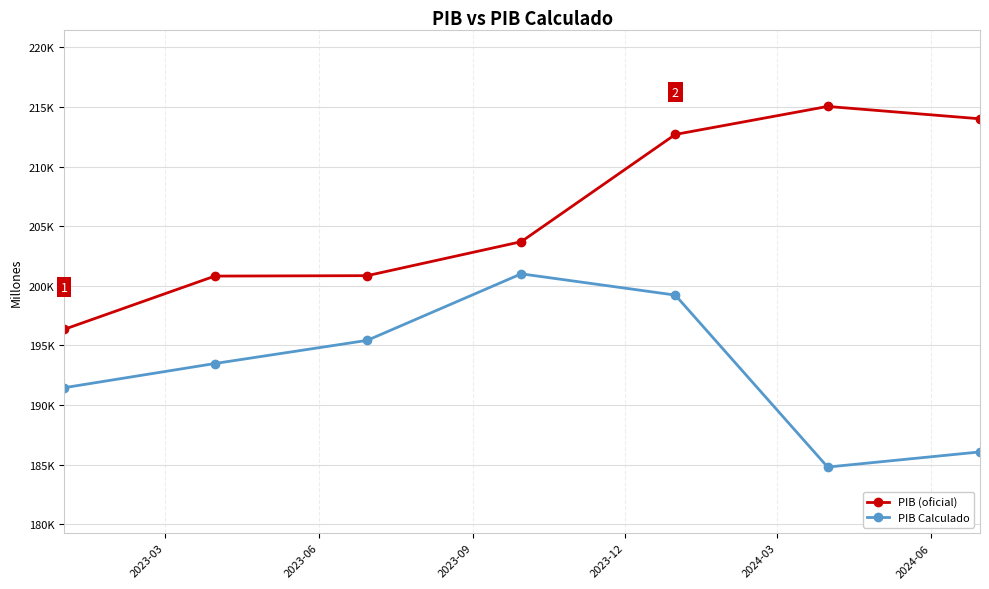

Which series has the largest total across all categories?

PIB (oficial)